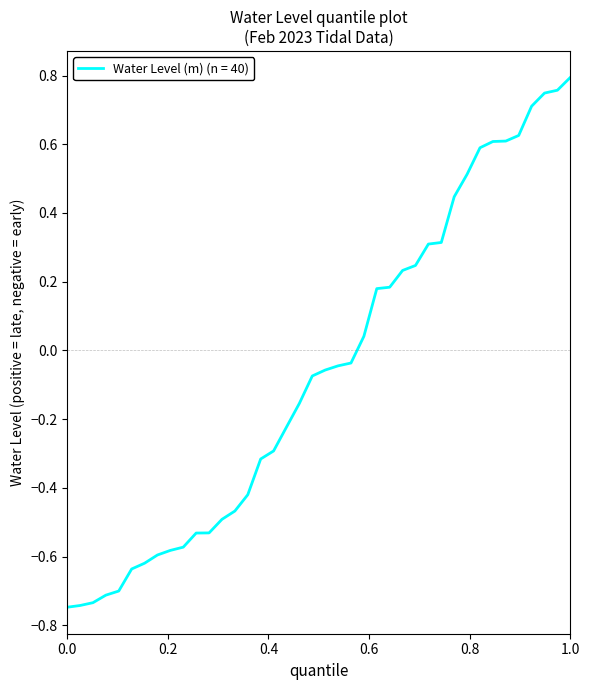

What is the difference between the maximum and minimum values?

1.5